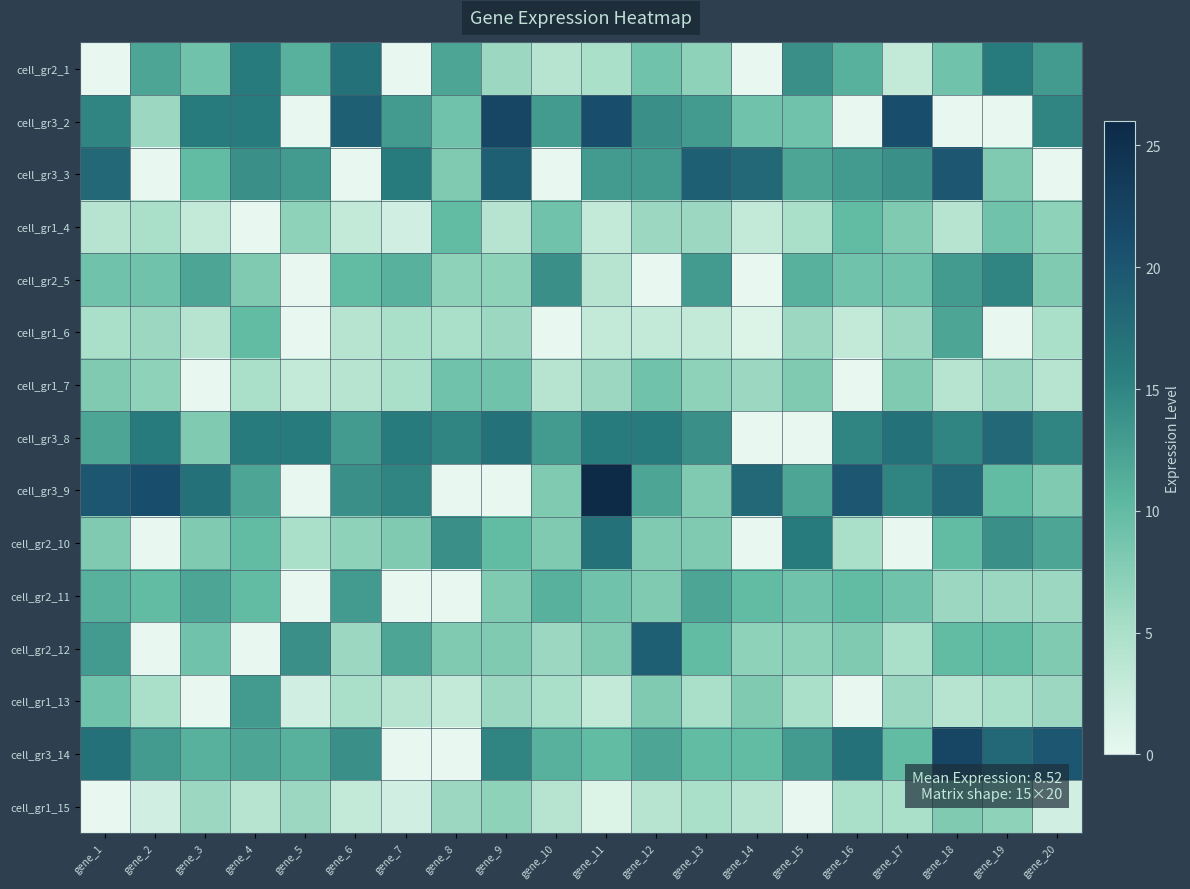

Reading right to left, list all the values displayed in this chart.

cell_gr2_1: gene_20=13	gene_19=16	gene_18=9	gene_17=3	gene_16=11	gene_15=14	gene_14=0	gene_13=7	gene_12=9	gene_11=5	gene_10=4	gene_9=6	gene_8=12	gene_7=0	gene_6=17	gene_5=11	gene_4=16	gene_3=9	gene_2=12	gene_1=0
cell_gr3_2: gene_20=15	gene_19=0	gene_18=0	gene_17=21	gene_16=0	gene_15=9	gene_14=9	gene_13=13	gene_12=14	gene_11=21	gene_10=13	gene_9=22	gene_8=9	gene_7=13	gene_6=19	gene_5=0	gene_4=16	gene_3=16	gene_2=6	gene_1=15
cell_gr3_3: gene_20=0	gene_19=8	gene_18=20	gene_17=14	gene_16=13	gene_15=12	gene_14=18	gene_13=19	gene_12=13	gene_11=13	gene_10=0	gene_9=19	gene_8=8	gene_7=16	gene_6=0	gene_5=13	gene_4=14	gene_3=10	gene_2=0	gene_1=18
cell_gr1_4: gene_20=7	gene_19=9	gene_18=4	gene_17=8	gene_16=10	gene_15=5	gene_14=3	gene_13=6	gene_12=6	gene_11=3	gene_10=9	gene_9=4	gene_8=10	gene_7=2	gene_6=3	gene_5=7	gene_4=0	gene_3=3	gene_2=5	gene_1=4
cell_gr2_5: gene_20=8	gene_19=15	gene_18=13	gene_17=9	gene_16=9	gene_15=11	gene_14=0	gene_13=13	gene_12=0	gene_11=4	gene_10=14	gene_9=7	gene_8=7	gene_7=11	gene_6=10	gene_5=0	gene_4=8	gene_3=12	gene_2=9	gene_1=9
cell_gr1_6: gene_20=5	gene_19=0	gene_18=12	gene_17=6	gene_16=3	gene_15=6	gene_14=1	gene_13=3	gene_12=3	gene_11=3	gene_10=0	gene_9=6	gene_8=5	gene_7=5	gene_6=4	gene_5=0	gene_4=10	gene_3=4	gene_2=6	gene_1=5
cell_gr1_7: gene_20=4	gene_19=6	gene_18=4	gene_17=8	gene_16=0	gene_15=8	gene_14=6	gene_13=7	gene_12=9	gene_11=6	gene_10=4	gene_9=9	gene_8=9	gene_7=5	gene_6=4	gene_5=3	gene_4=5	gene_3=0	gene_2=7	gene_1=8
cell_gr3_8: gene_20=15	gene_19=18	gene_18=15	gene_17=17	gene_16=15	gene_15=0	gene_14=0	gene_13=14	gene_12=16	gene_11=16	gene_10=13	gene_9=17	gene_8=15	gene_7=16	gene_6=13	gene_5=16	gene_4=16	gene_3=8	gene_2=16	gene_1=12
cell_gr3_9: gene_20=8	gene_19=10	gene_18=18	gene_17=15	gene_16=20	gene_15=12	gene_14=18	gene_13=8	gene_12=12	gene_11=26	gene_10=8	gene_9=0	gene_8=0	gene_7=15	gene_6=14	gene_5=0	gene_4=12	gene_3=17	gene_2=21	gene_1=20
cell_gr2_10: gene_20=12	gene_19=14	gene_18=10	gene_17=0	gene_16=5	gene_15=16	gene_14=0	gene_13=8	gene_12=8	gene_11=17	gene_10=8	gene_9=10	gene_8=14	gene_7=8	gene_6=7	gene_5=5	gene_4=10	gene_3=8	gene_2=0	gene_1=8
cell_gr2_11: gene_20=6	gene_19=6	gene_18=6	gene_17=9	gene_16=10	gene_15=9	gene_14=10	gene_13=12	gene_12=8	gene_11=9	gene_10=11	gene_9=8	gene_8=0	gene_7=0	gene_6=13	gene_5=0	gene_4=10	gene_3=12	gene_2=10	gene_1=11
cell_gr2_12: gene_20=8	gene_19=10	gene_18=10	gene_17=5	gene_16=8	gene_15=7	gene_14=7	gene_13=10	gene_12=19	gene_11=8	gene_10=6	gene_9=8	gene_8=8	gene_7=12	gene_6=6	gene_5=14	gene_4=0	gene_3=9	gene_2=0	gene_1=13
cell_gr1_13: gene_20=6	gene_19=5	gene_18=4	gene_17=6	gene_16=0	gene_15=5	gene_14=8	gene_13=5	gene_12=8	gene_11=3	gene_10=5	gene_9=6	gene_8=3	gene_7=4	gene_6=5	gene_5=2	gene_4=13	gene_3=0	gene_2=5	gene_1=9
cell_gr3_14: gene_20=20	gene_19=18	gene_18=22	gene_17=10	gene_16=17	gene_15=13	gene_14=10	gene_13=10	gene_12=12	gene_11=10	gene_10=11	gene_9=15	gene_8=0	gene_7=0	gene_6=14	gene_5=11	gene_4=12	gene_3=11	gene_2=13	gene_1=17
cell_gr1_15: gene_20=2	gene_19=7	gene_18=8	gene_17=5	gene_16=5	gene_15=0	gene_14=4	gene_13=5	gene_12=4	gene_11=1	gene_10=4	gene_9=7	gene_8=6	gene_7=2	gene_6=3	gene_5=6	gene_4=4	gene_3=6	gene_2=2	gene_1=0